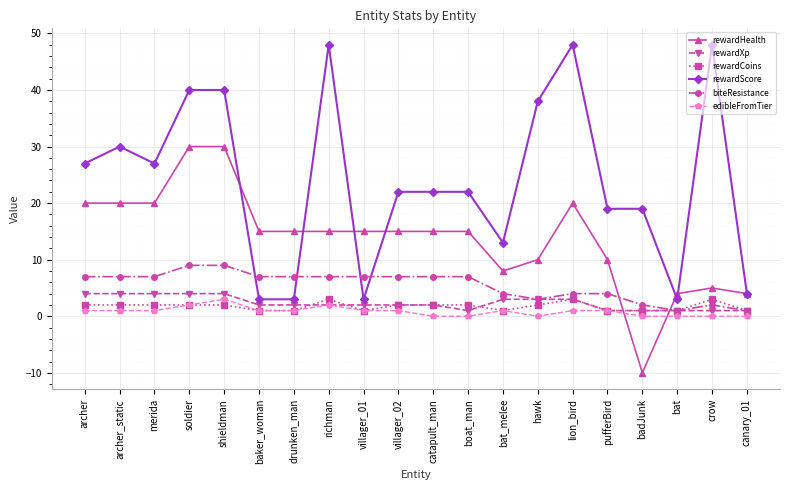

Between which two adjacent categories do rewardCoins and rewardXp first intersect?

drunken_man and richman